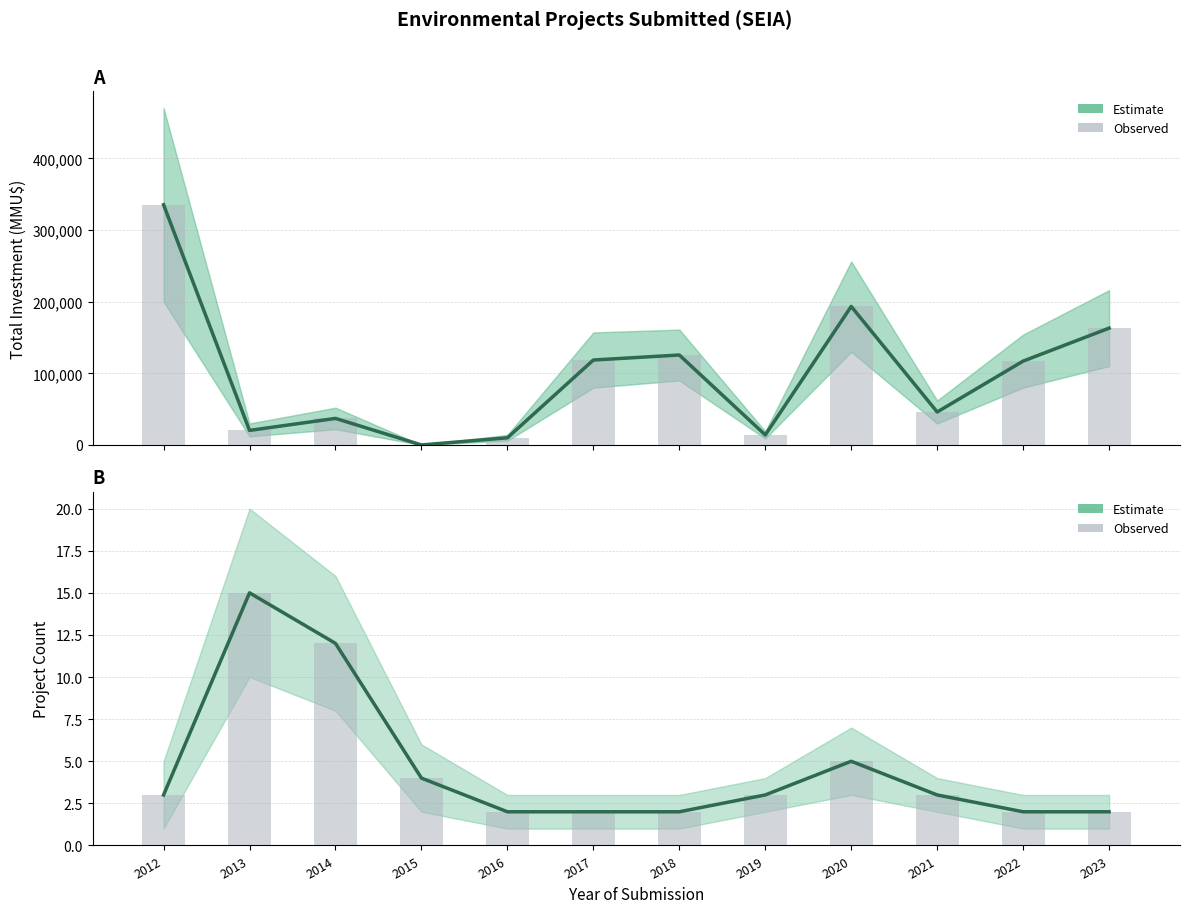

At how many categories does at least one series exceed 12?

1